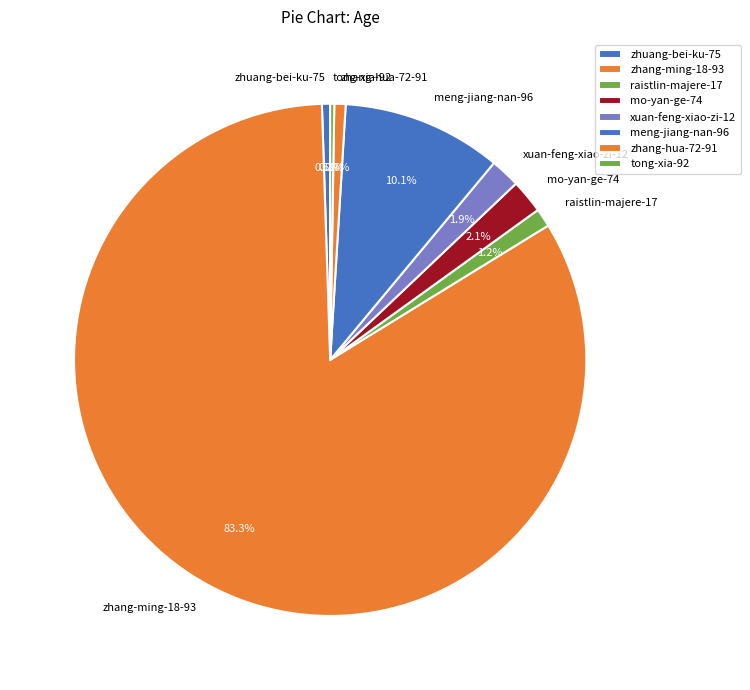

To the nearest percent, what is the difference between the largest and smallest slice percentages?

83%